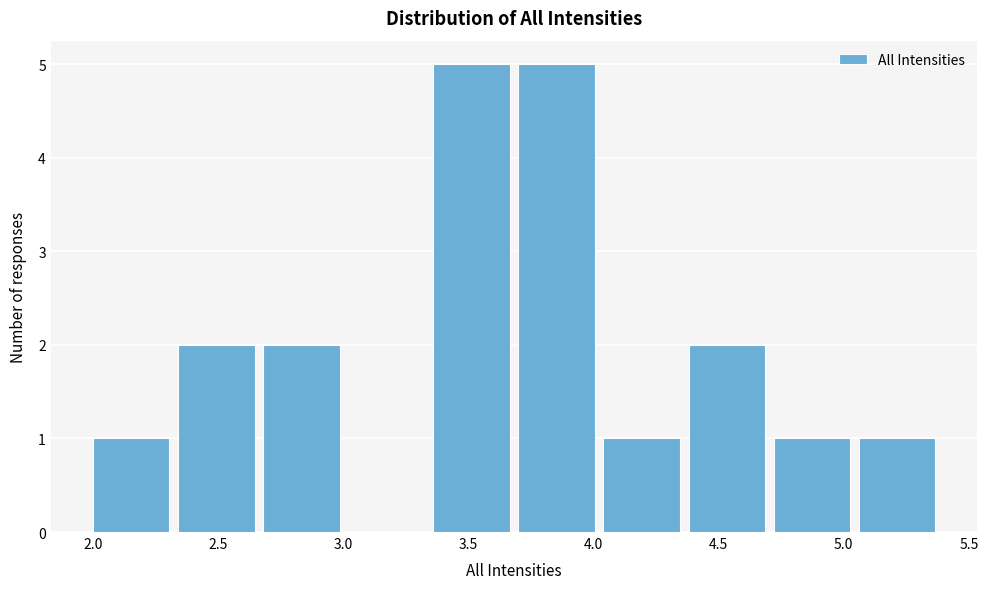

Reading left to right, transcribe this chart: for each bar, give the range it covers on the x-axis and its height. Neither the bar edges nor the heights are printed on the chart, so give them approximately, as read against the axes.

2.00 to 2.34: 1
2.34 to 2.68: 2
2.68 to 3.02: 2
3.02 to 3.36: 0
3.36 to 3.70: 5
3.70 to 4.04: 5
4.04 to 4.38: 1
4.38 to 4.72: 2
4.72 to 5.06: 1
5.06 to 5.40: 1